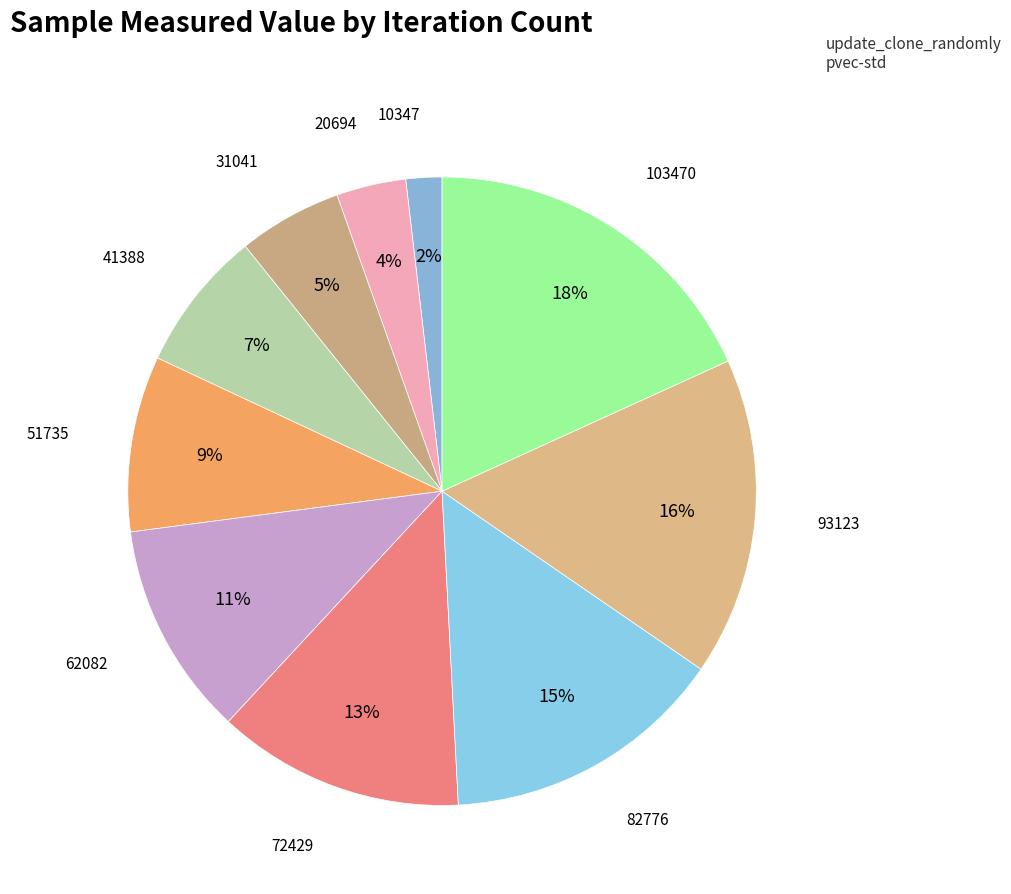

To the nearest percent, what is the difference between the largest and smallest slice percentages?

16%